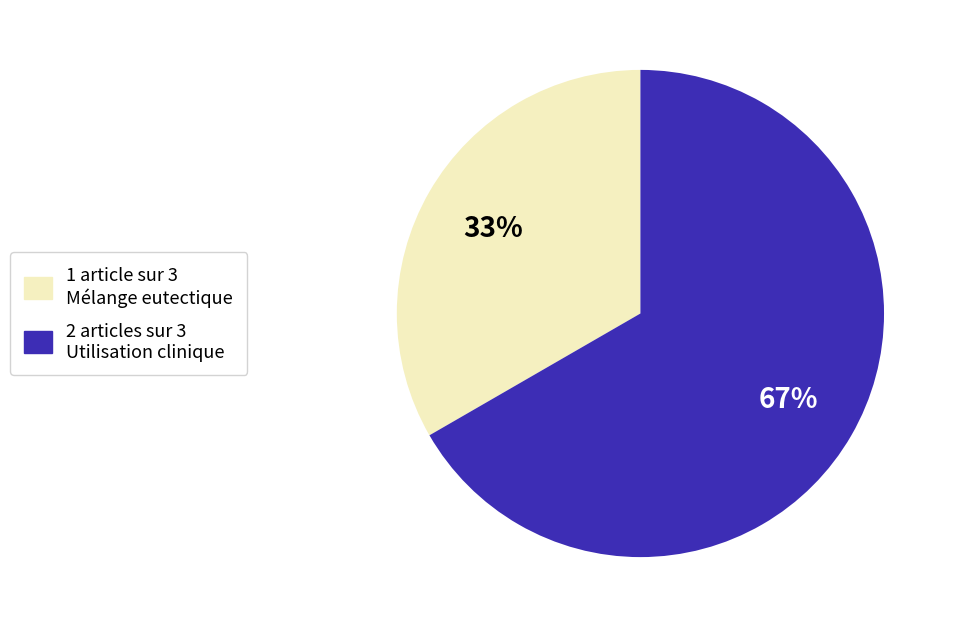

To the nearest percent, what is the average slice percentage?

50%